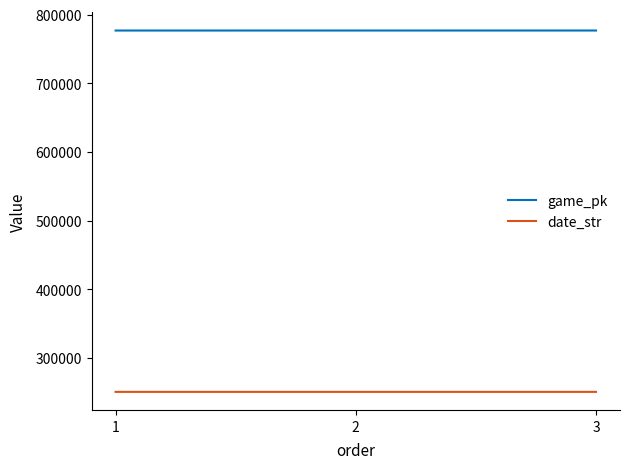

What is the smallest value displayed?

250801